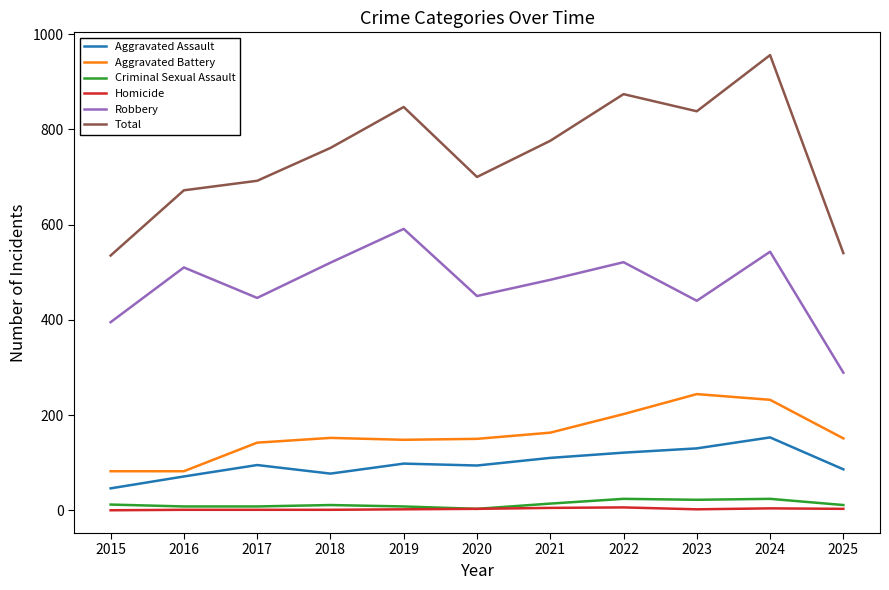

True or false: Robbery and Aggravated Assault intersect in this chart.

False